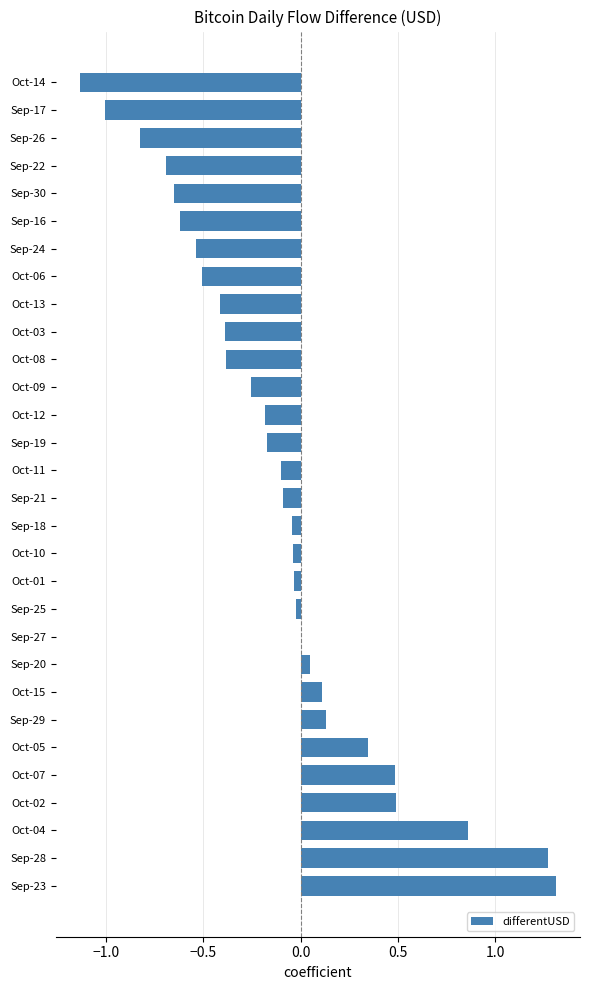

True or false: the data shows -1.2 at Sep-26.

False